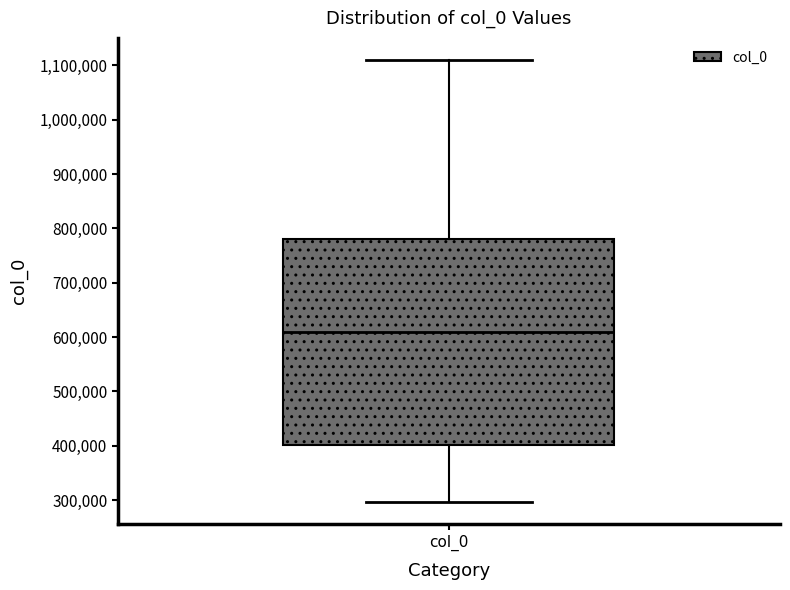

Where does the lower whisker of the box for col_0 end on the y-axis? The values are not printed on the chart, so give them approximately, as read against the axis.

300000